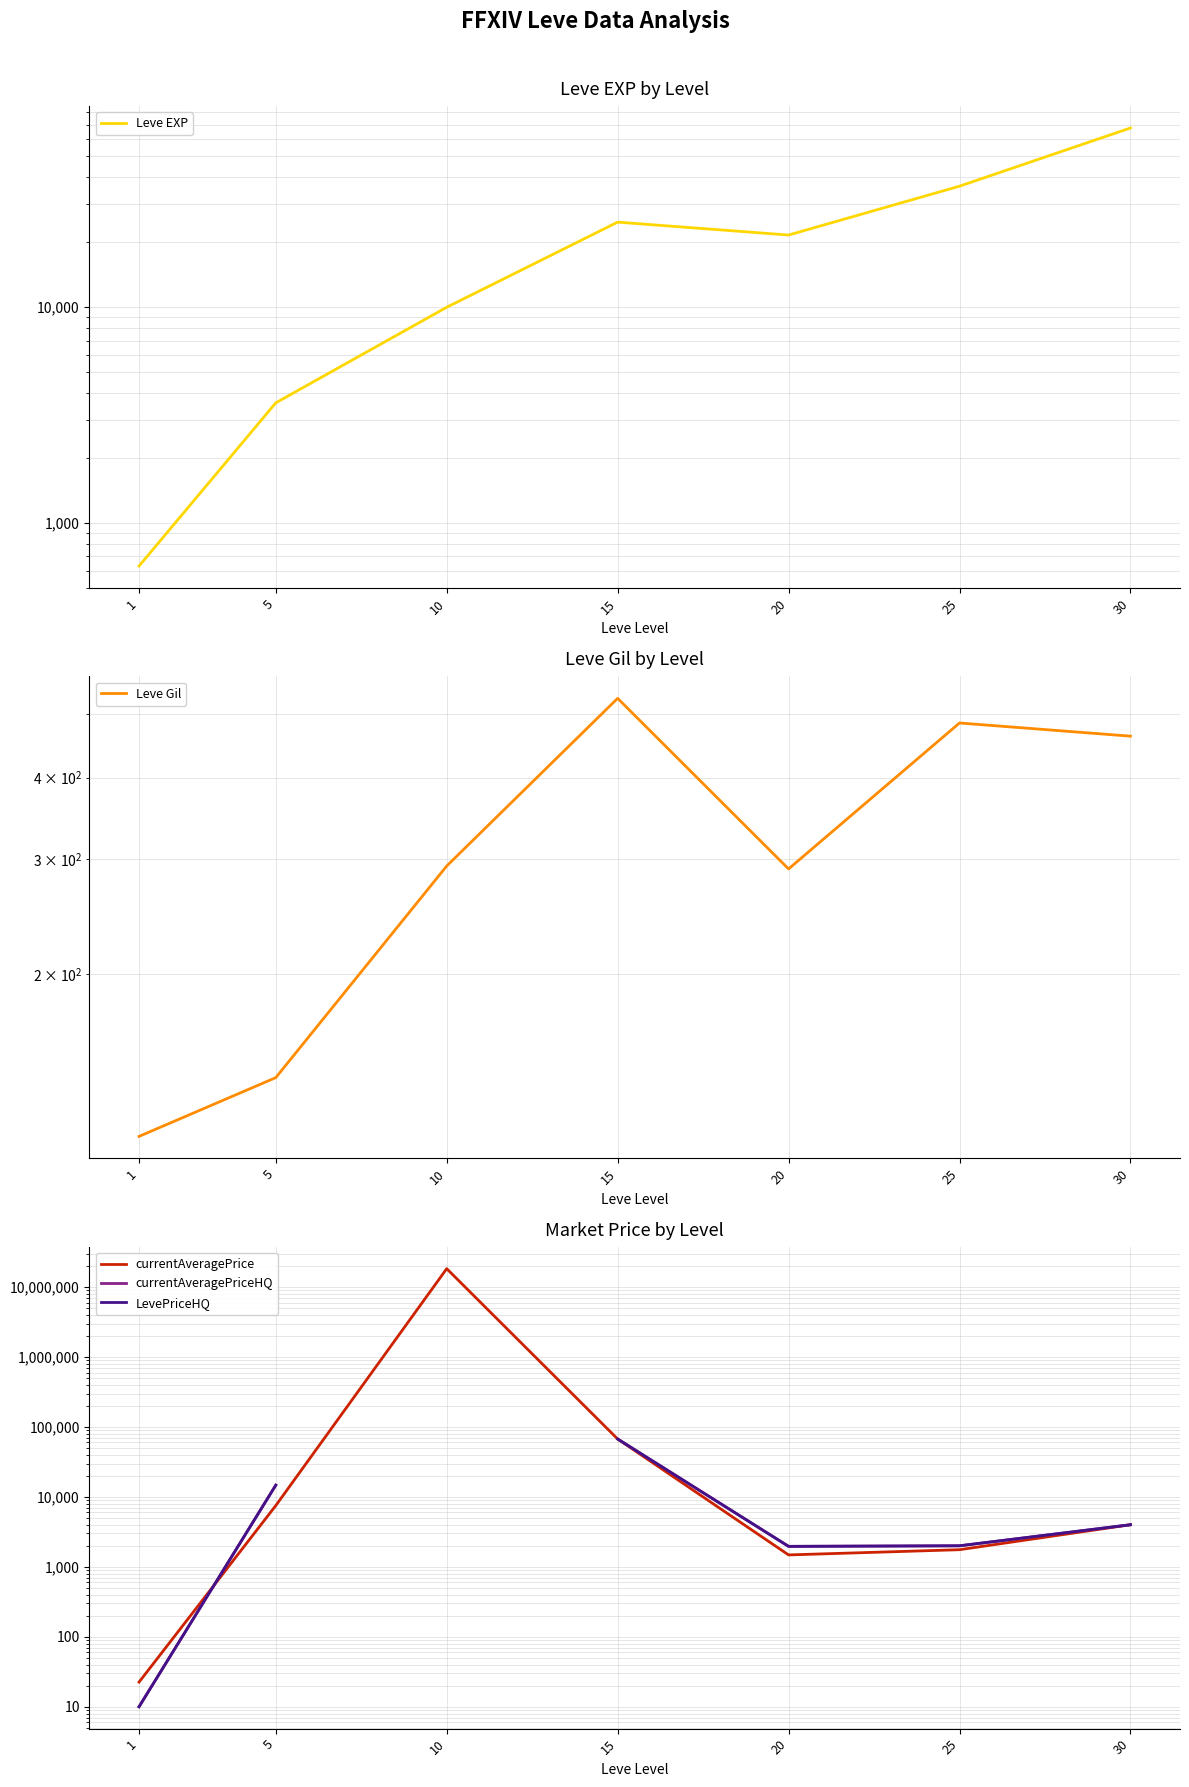

At how many categories does at least one series exceed 10485330?

1